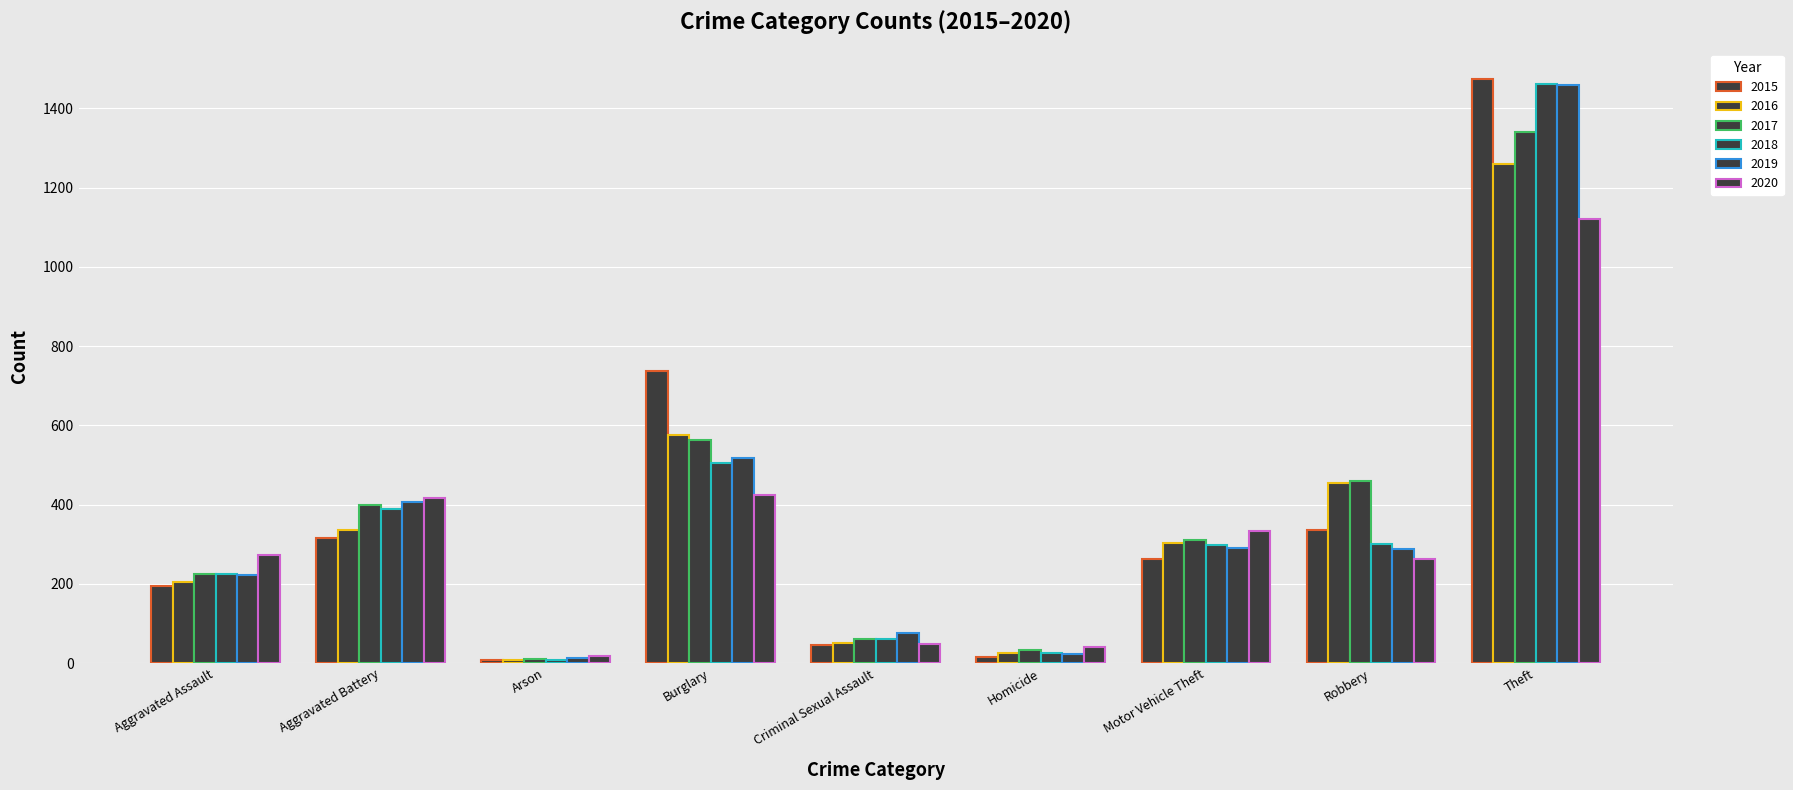

Does the chart contain stacked bars?

No